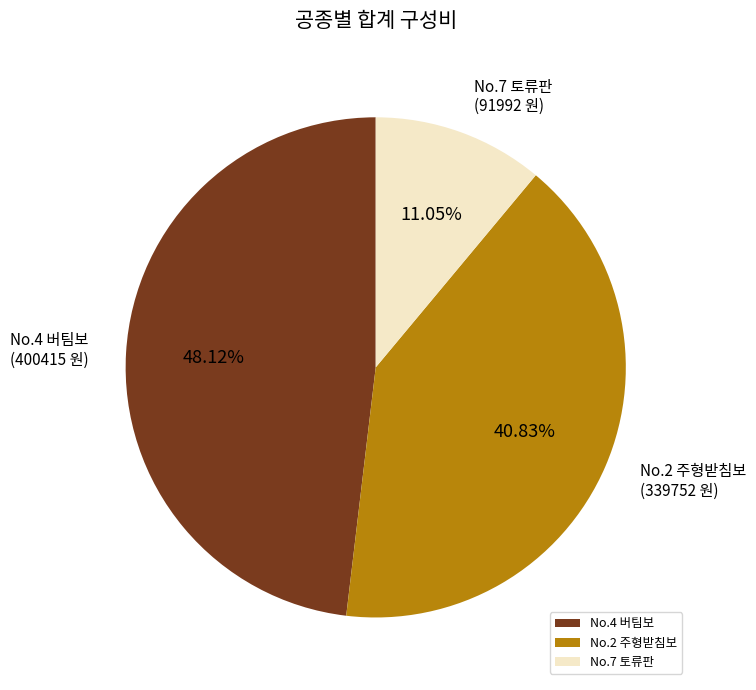

Combined, do No.2 주형받침보 and No.7 토류판 account for over 50%?

Yes